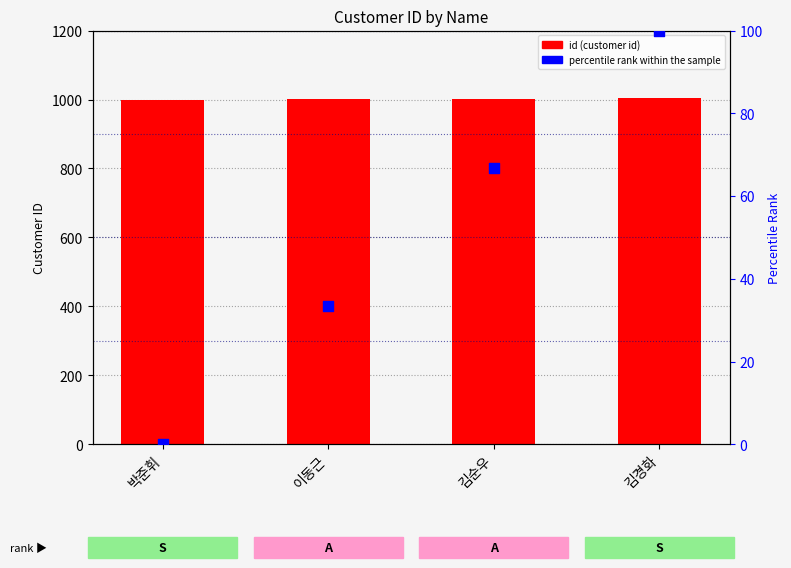

Which series has the largest Y range (max minus min)?

percentile rank within the sample